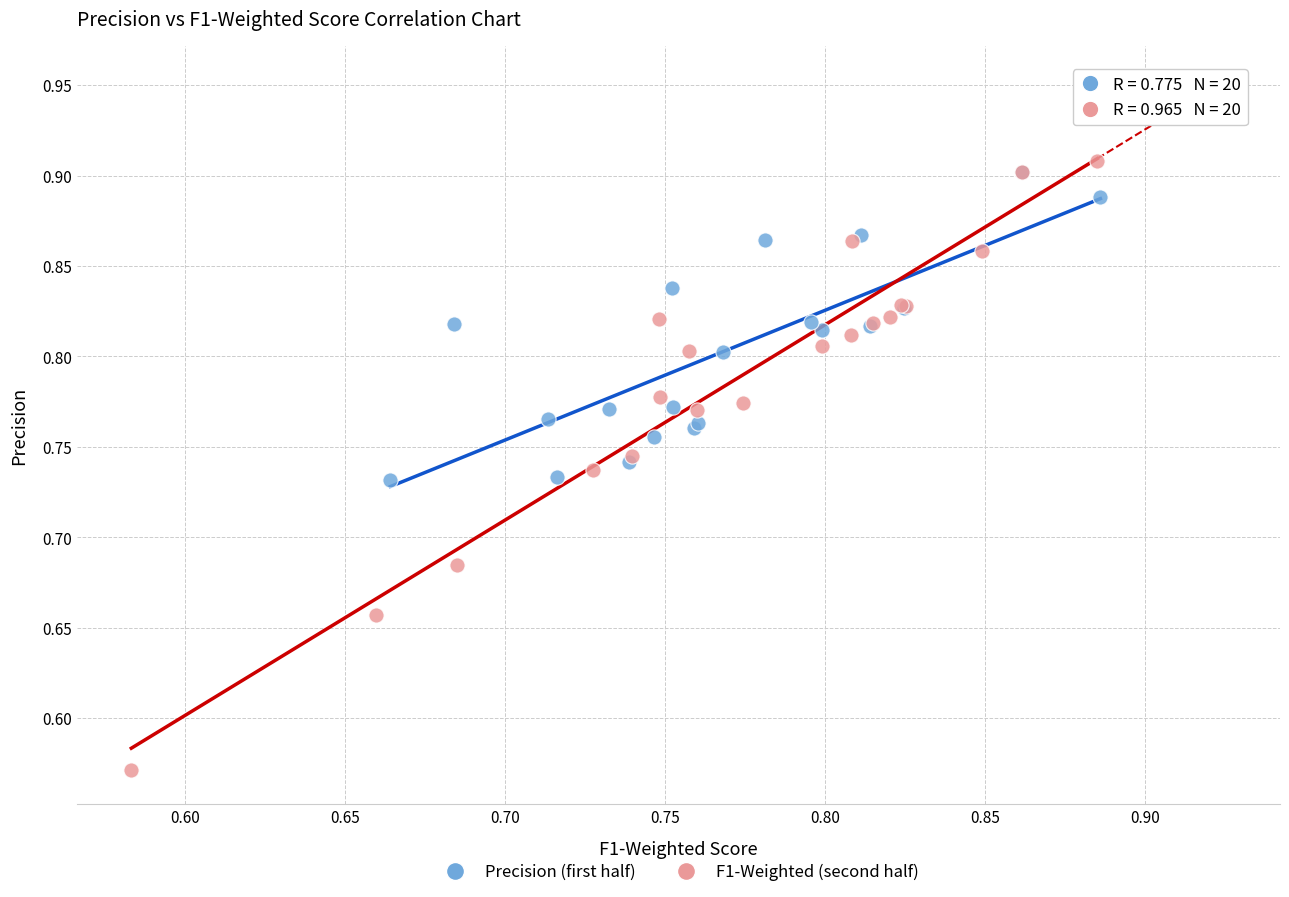

What are all the series names shown in the legend?

Precision (first half), F1-Weighted (second half)